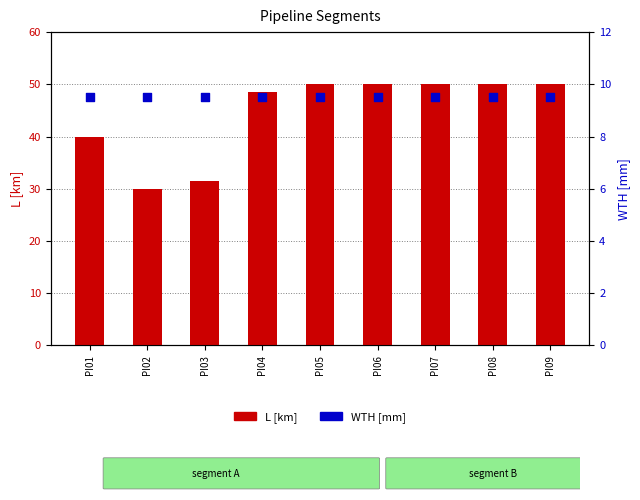

Which series reaches the maximum Y coordinate?

L [km]